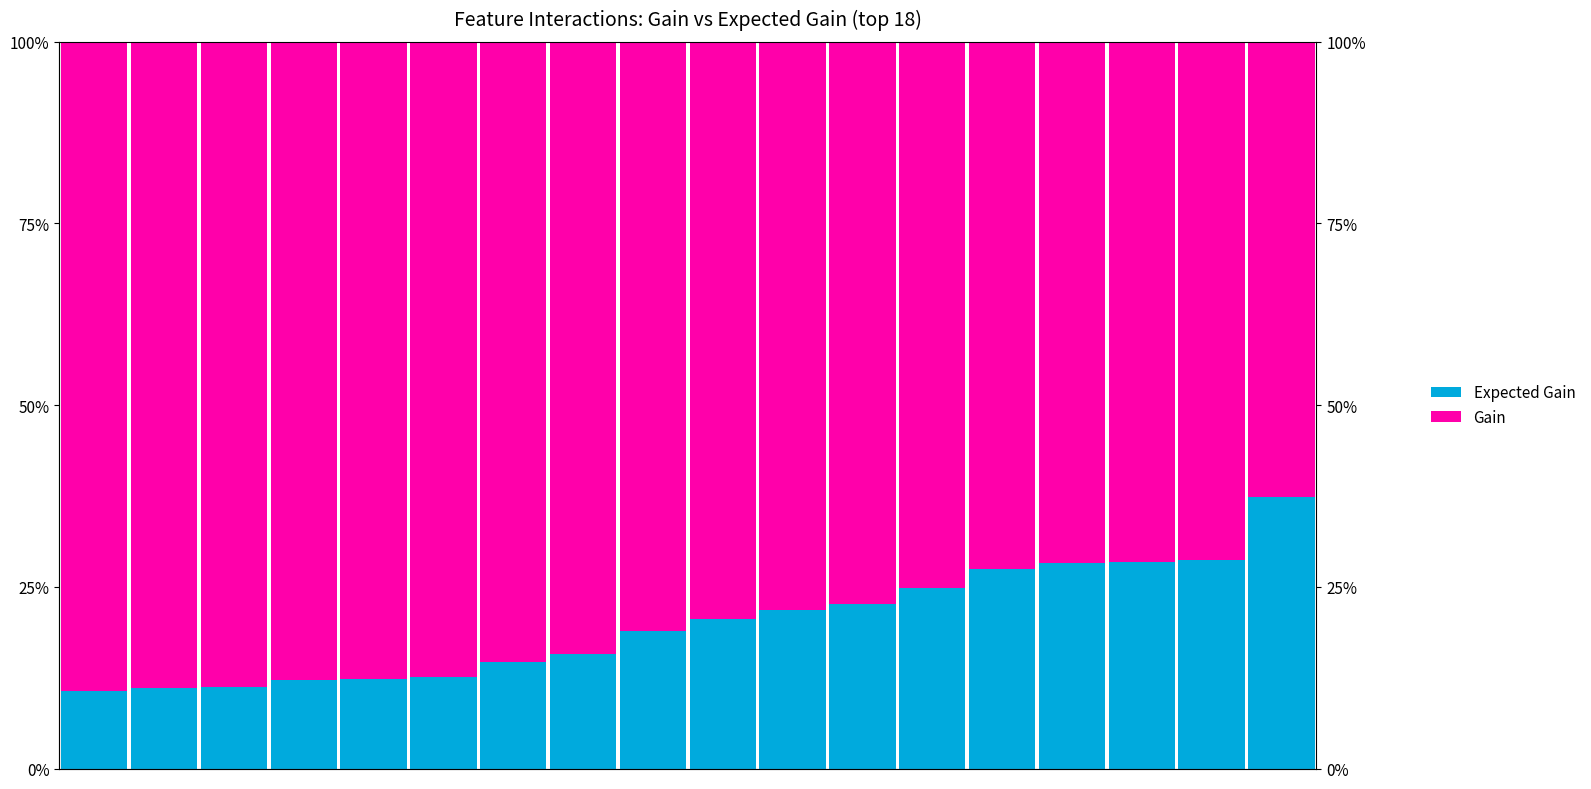

At which label does Expected Gain first exceed 20?

9